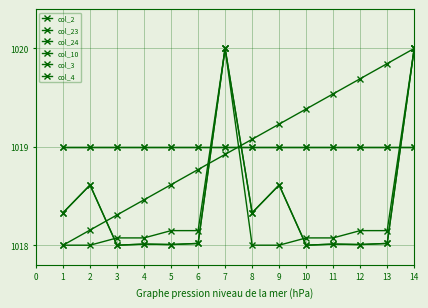

True or false: col_2 and col_23 cross at least once.

True